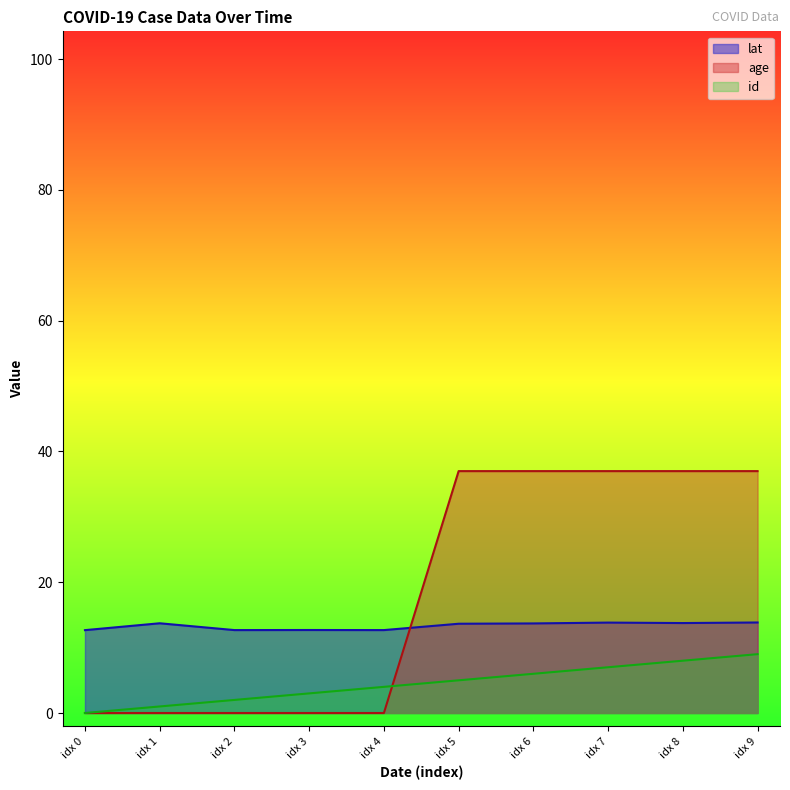

How many data points in id are above 5?

4